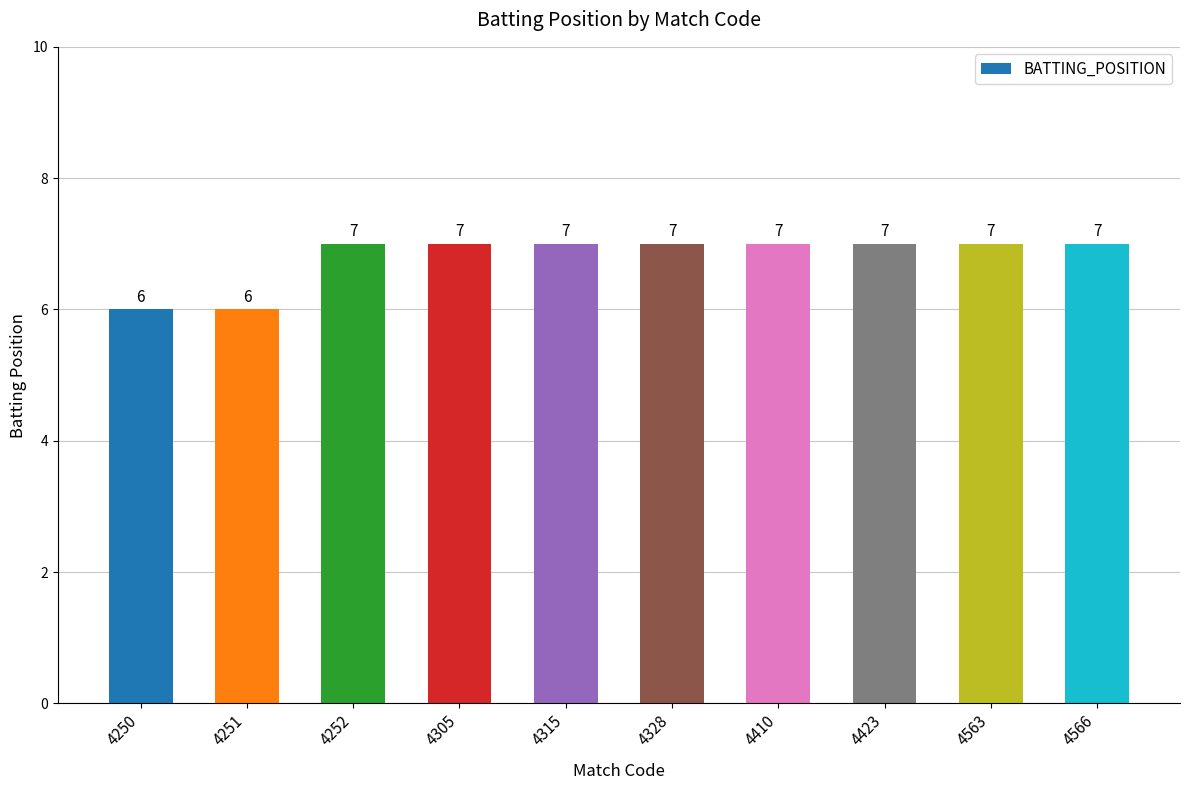

What is the smallest value displayed?

6